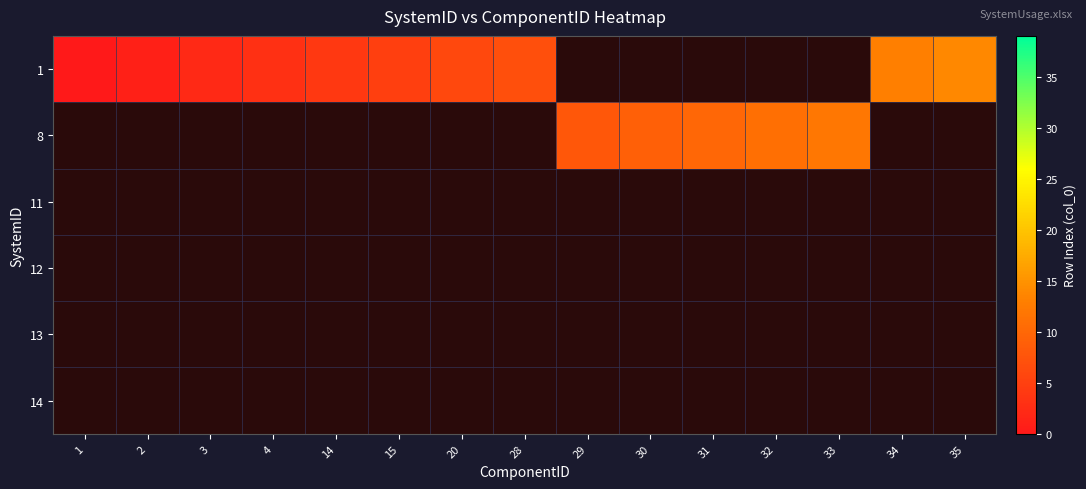

At which category does the chart reach its minimum across all series?

1